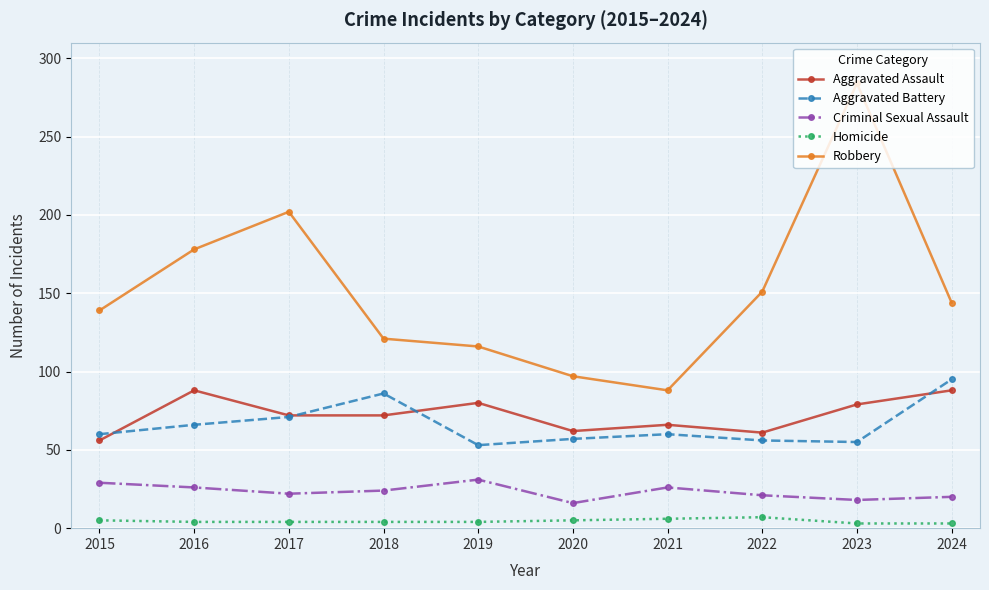

True or false: Homicide and Aggravated Assault intersect in this chart.

False